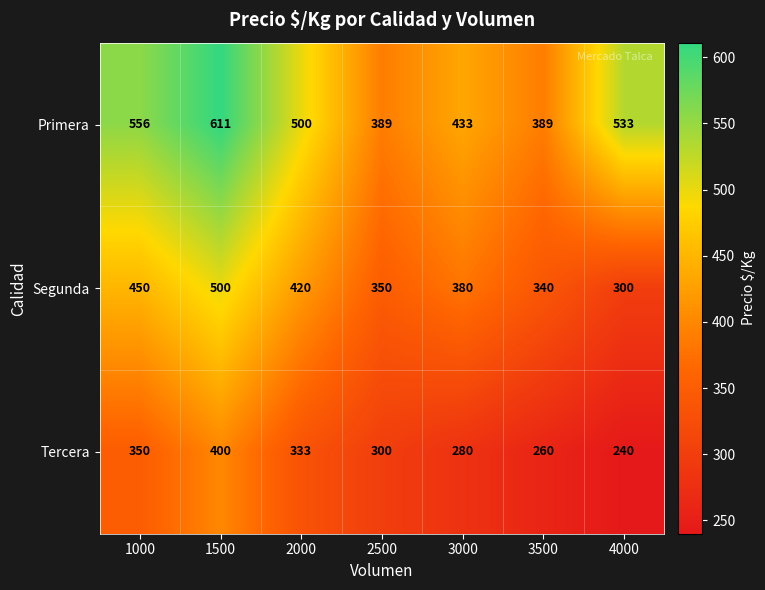

Which series has the largest range (max minus min)?

Primera